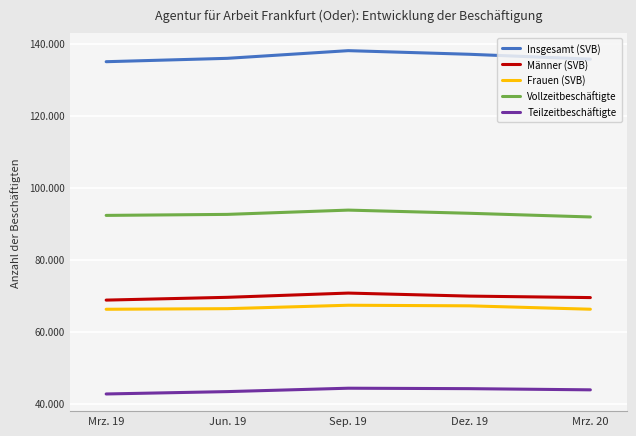

What are all the series names shown in the legend?

Insgesamt (SVB), Männer (SVB), Frauen (SVB), Vollzeitbeschäftigte, Teilzeitbeschäftigte